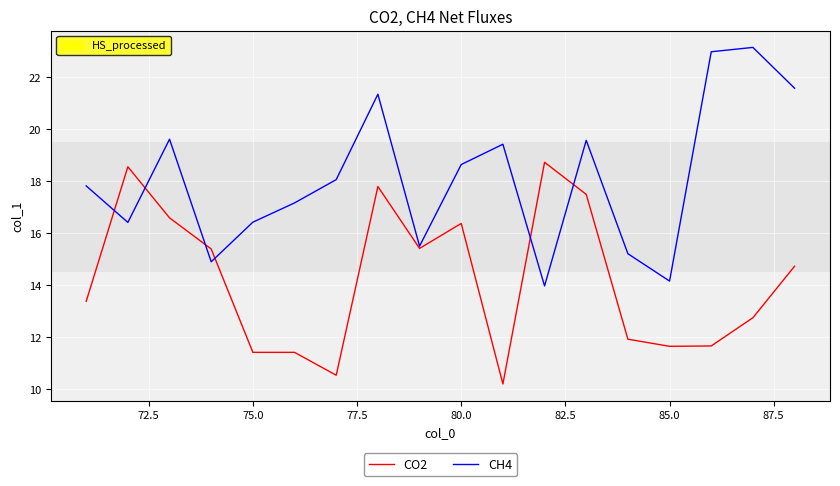

What is the minimum value shown in the chart?

10.2